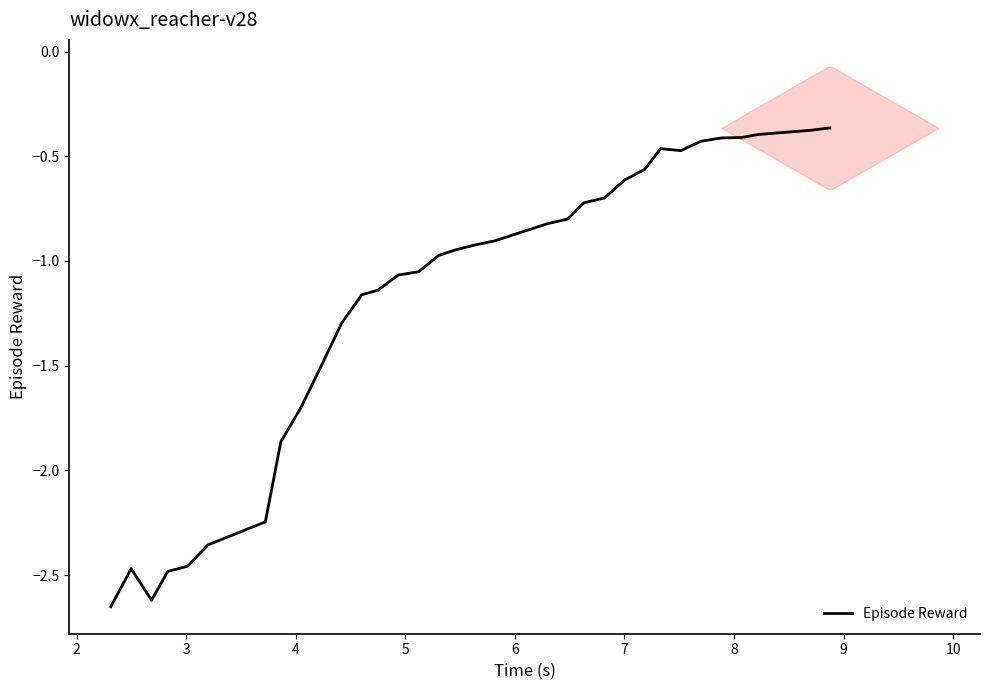

What is the difference between the maximum and minimum values?

2.3